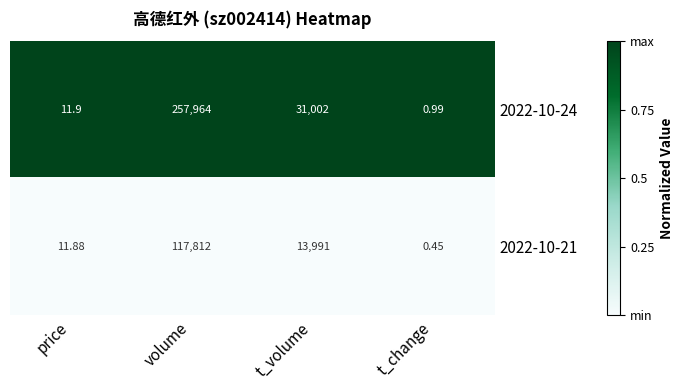

What is the total value across all series at t_volume?

44993.0